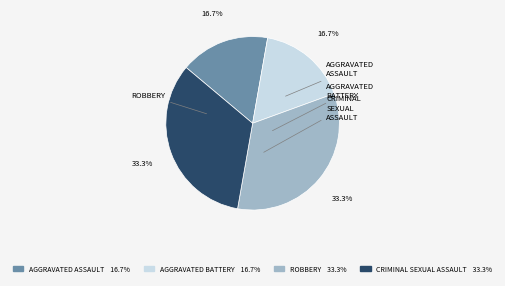

Is there any slice that represents more than half of the pie?

No